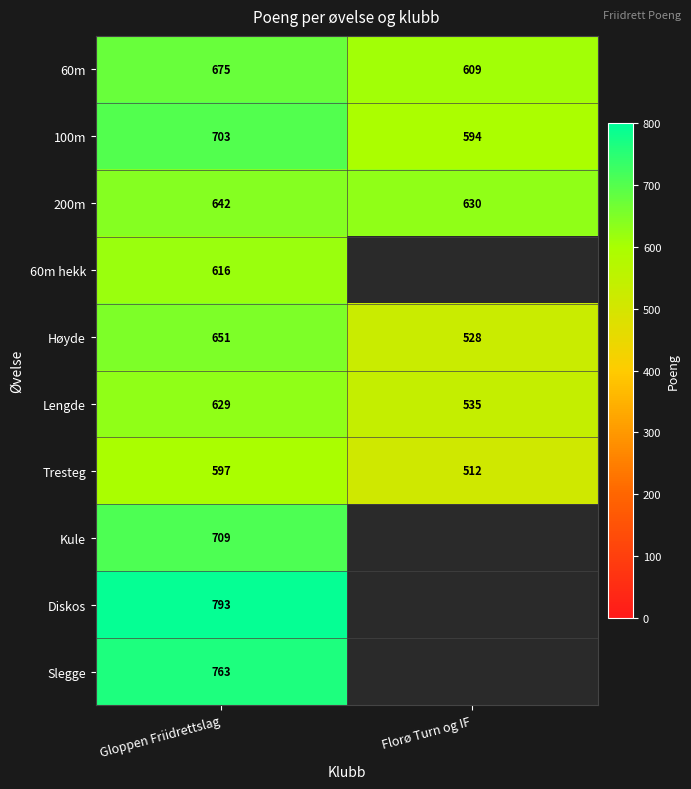

What is the spread (max minus min) of values at Gloppen Friidrettslag?

196